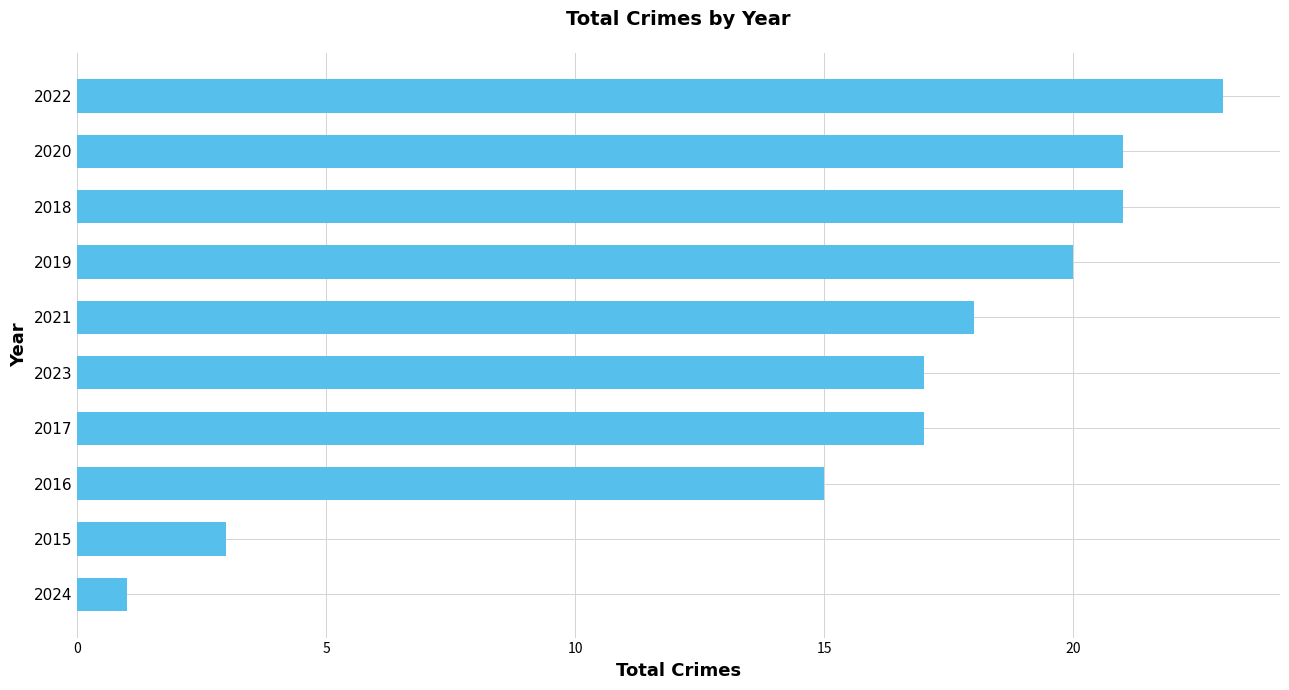

What is the sum of the values at 2020 and 2023?

38